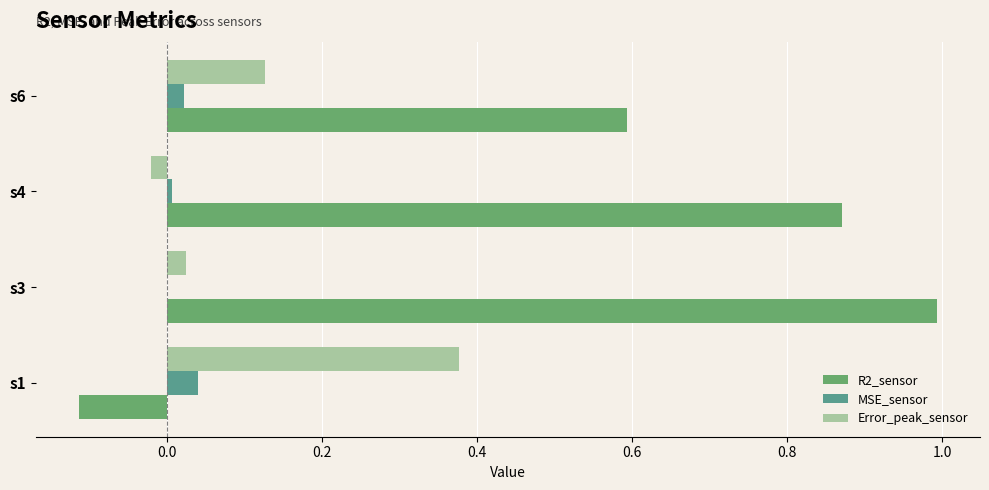

How many distinct data groups are displayed?

3